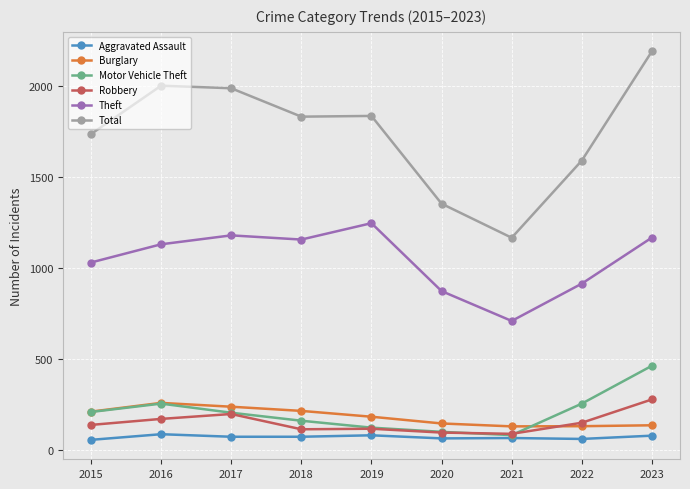

Which series changed the most between 2015 and 2017?

Total